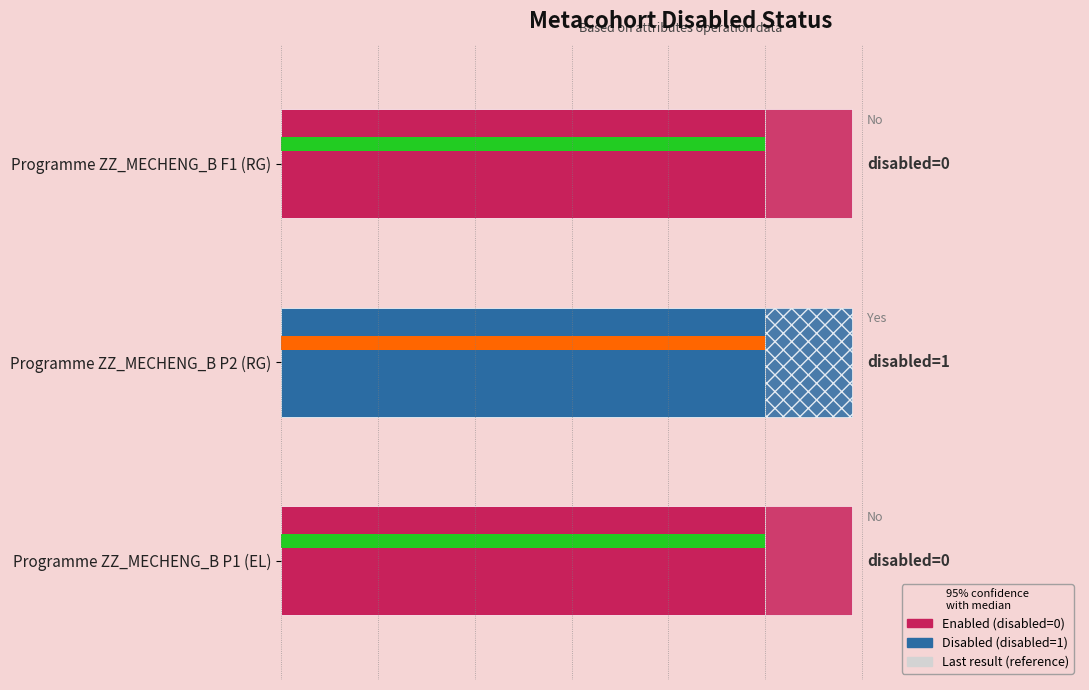

Rank the categories by value from highest to lowest.

Programme ZZ_MECHENG_B P2 (RG), Programme ZZ_MECHENG_B F1 (RG), Programme ZZ_MECHENG_B P1 (EL)